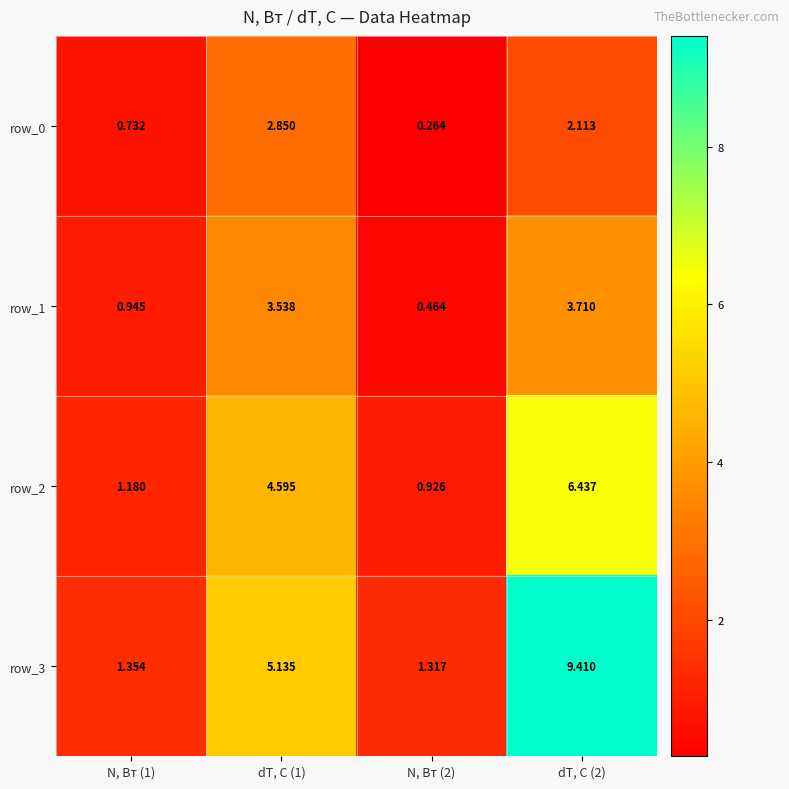

What is the total value across all series at N, Вт (1)?

4.2